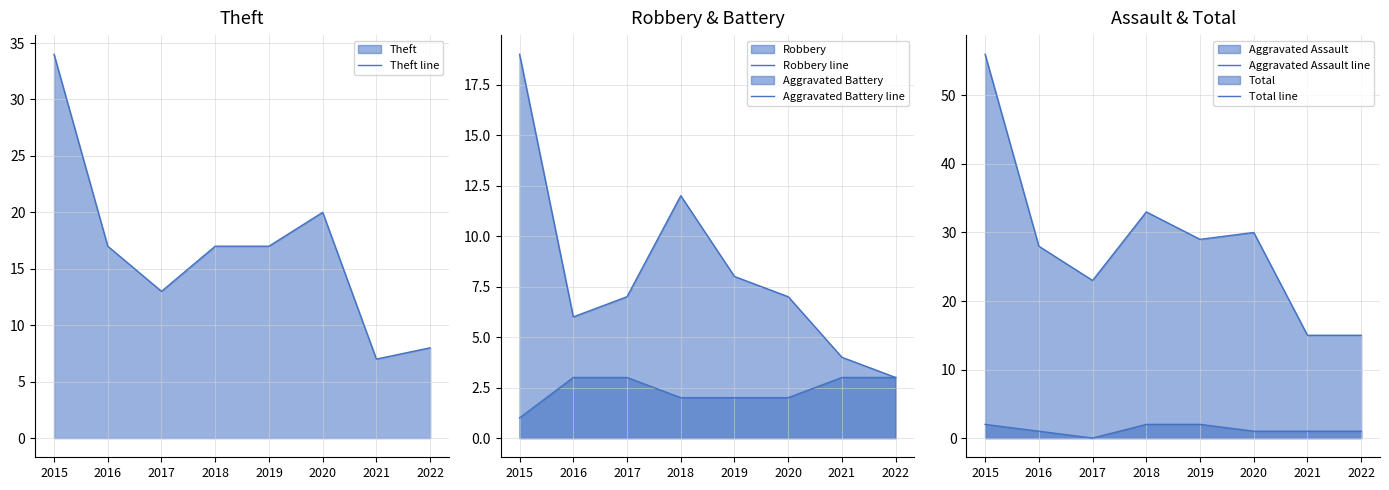

What is the difference between the maximum and minimum values in the Theft line series?

27